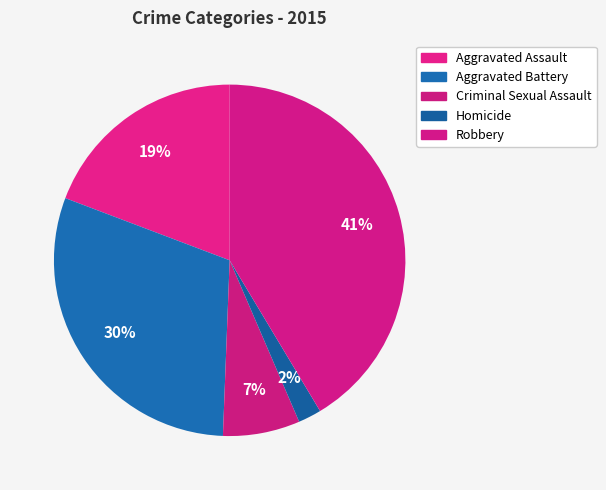

How many slices are in this pie chart?

5